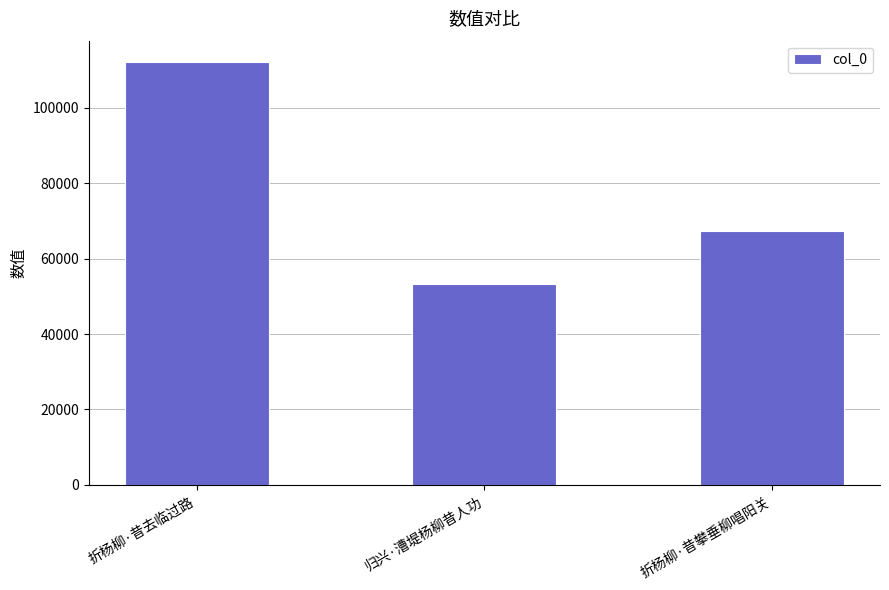

Rank the categories by value from lowest to highest.

归兴·漕堤杨柳昔人功, 折杨柳·昔攀垂柳唱阳关, 折杨柳·昔去临过路